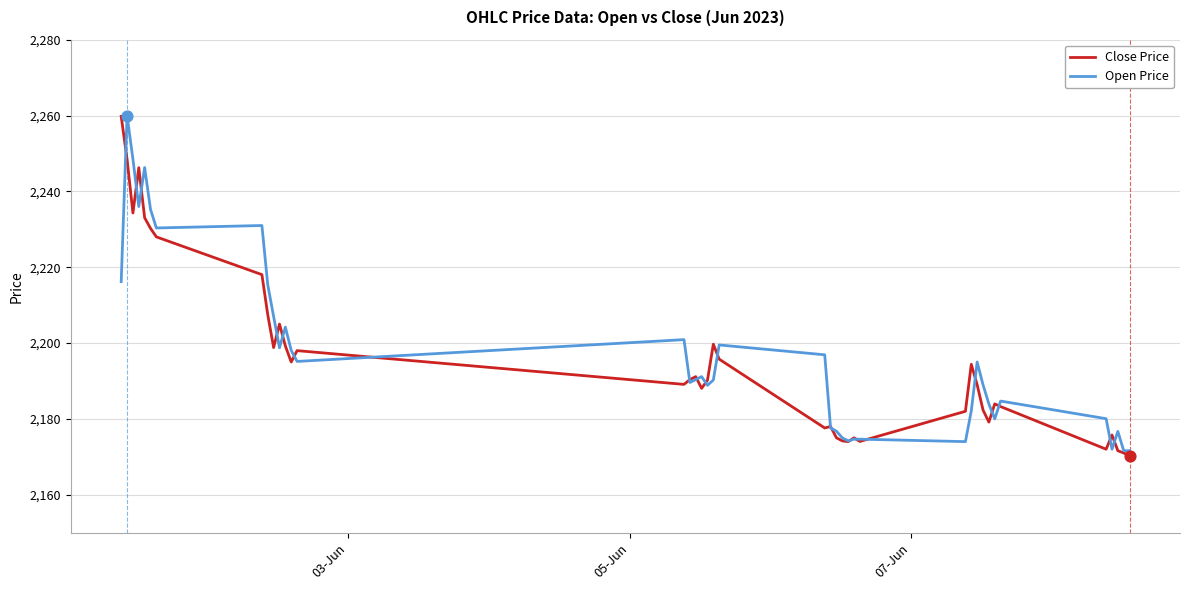

What is the minimum value shown in the chart?

2170.3